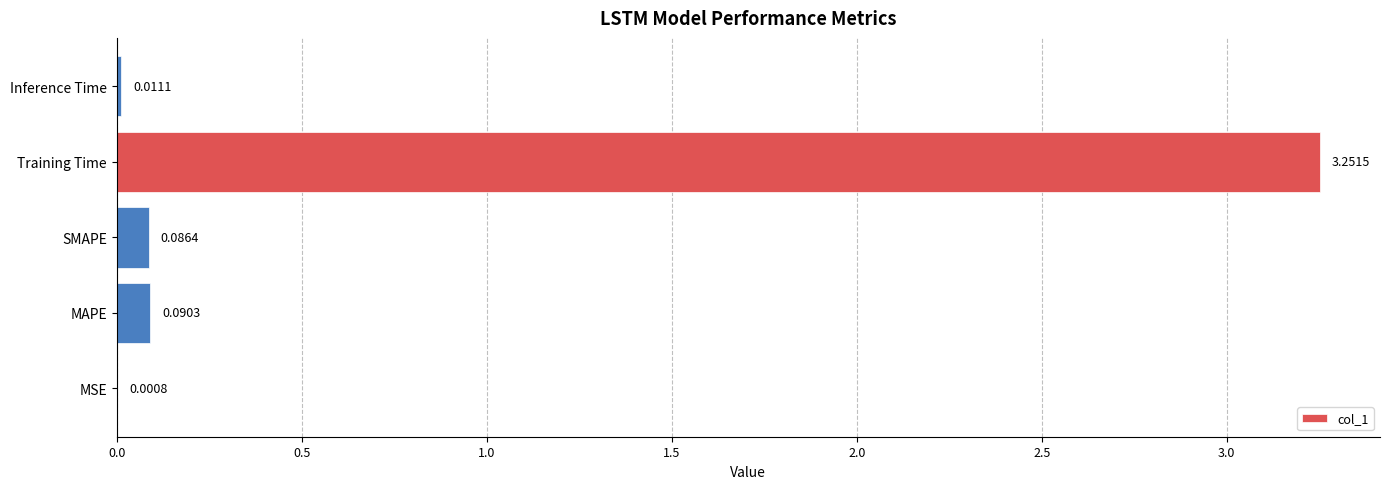

Where is the data nearest to the value 1?

MAPE